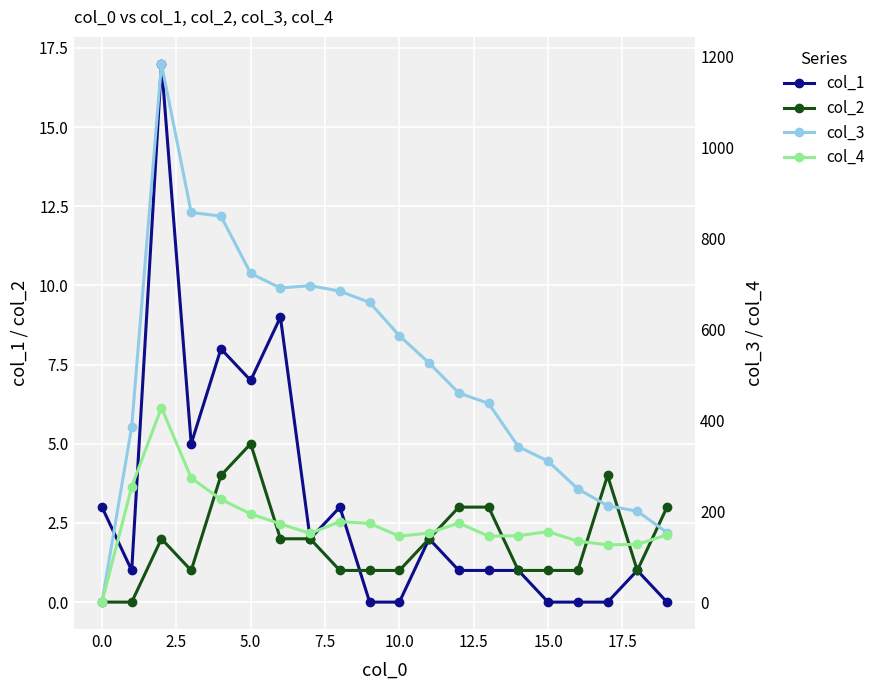

How many interior local valleys does the col_2 series have?

2